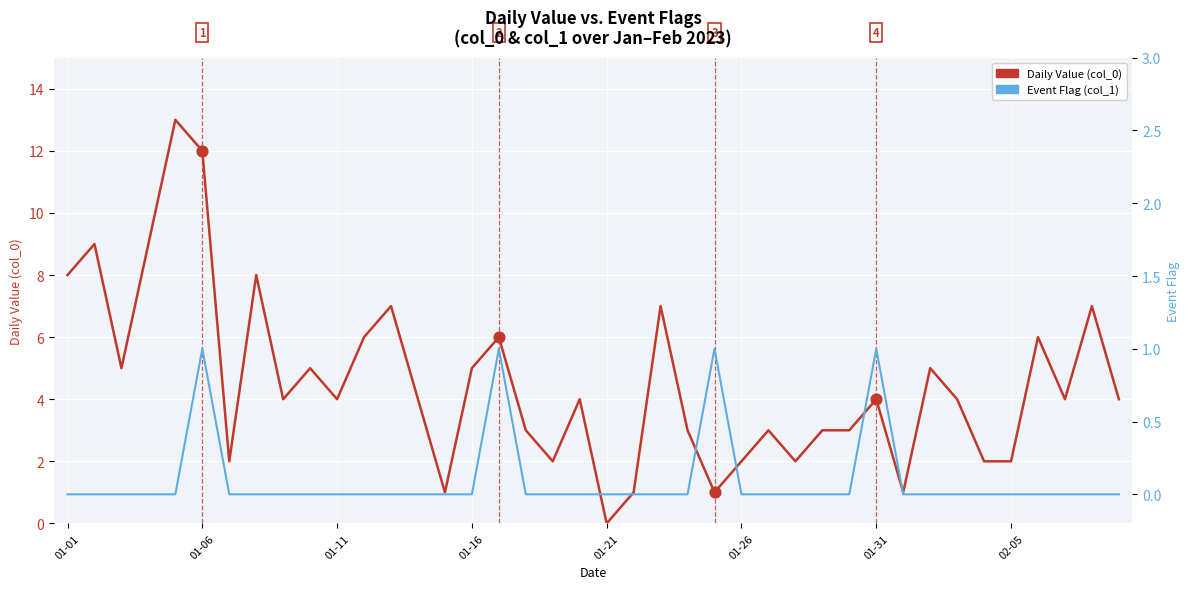

At how many categories does at least one series exceed 2?

29